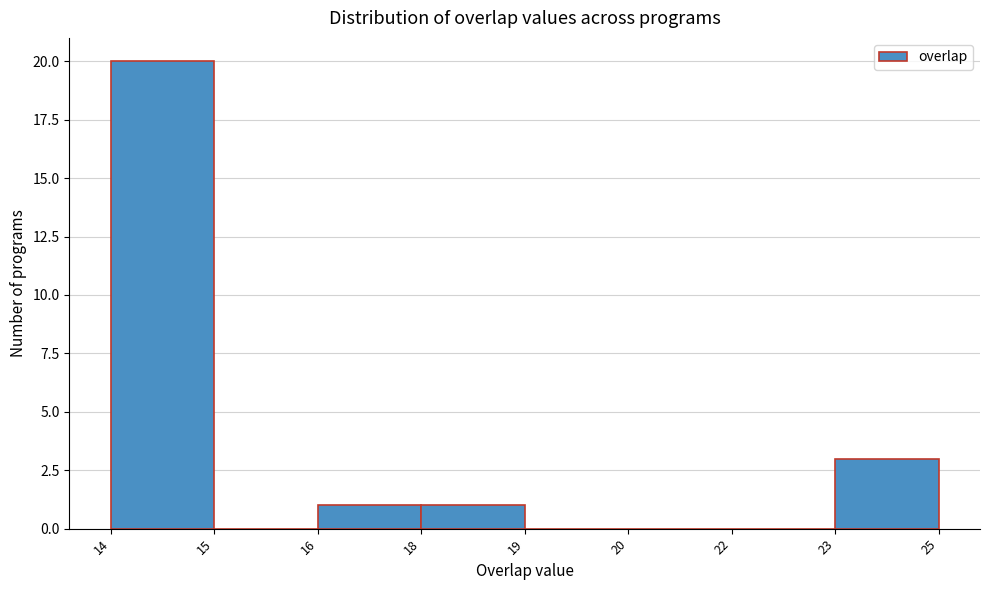

Reading right to left, list all the values displayed in this chart.

23=3	22=0	20=0	19=0	18=1	16=1	15=0	14=20